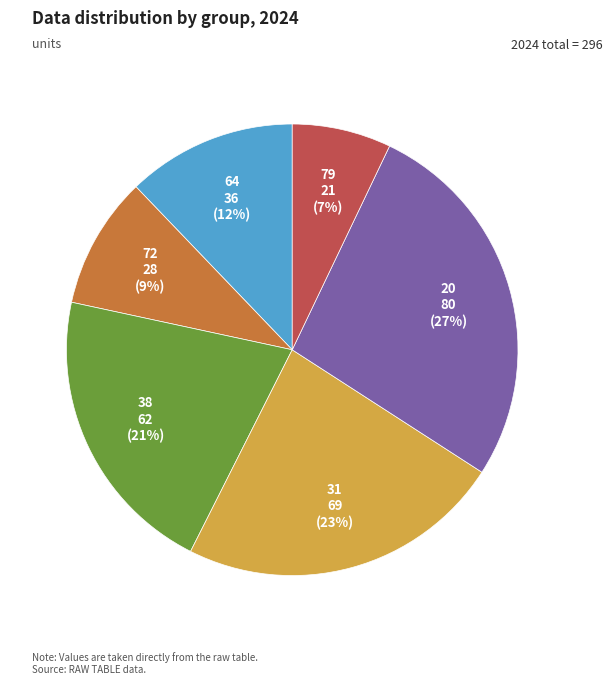

Which category has the biggest portion of the pie?

20